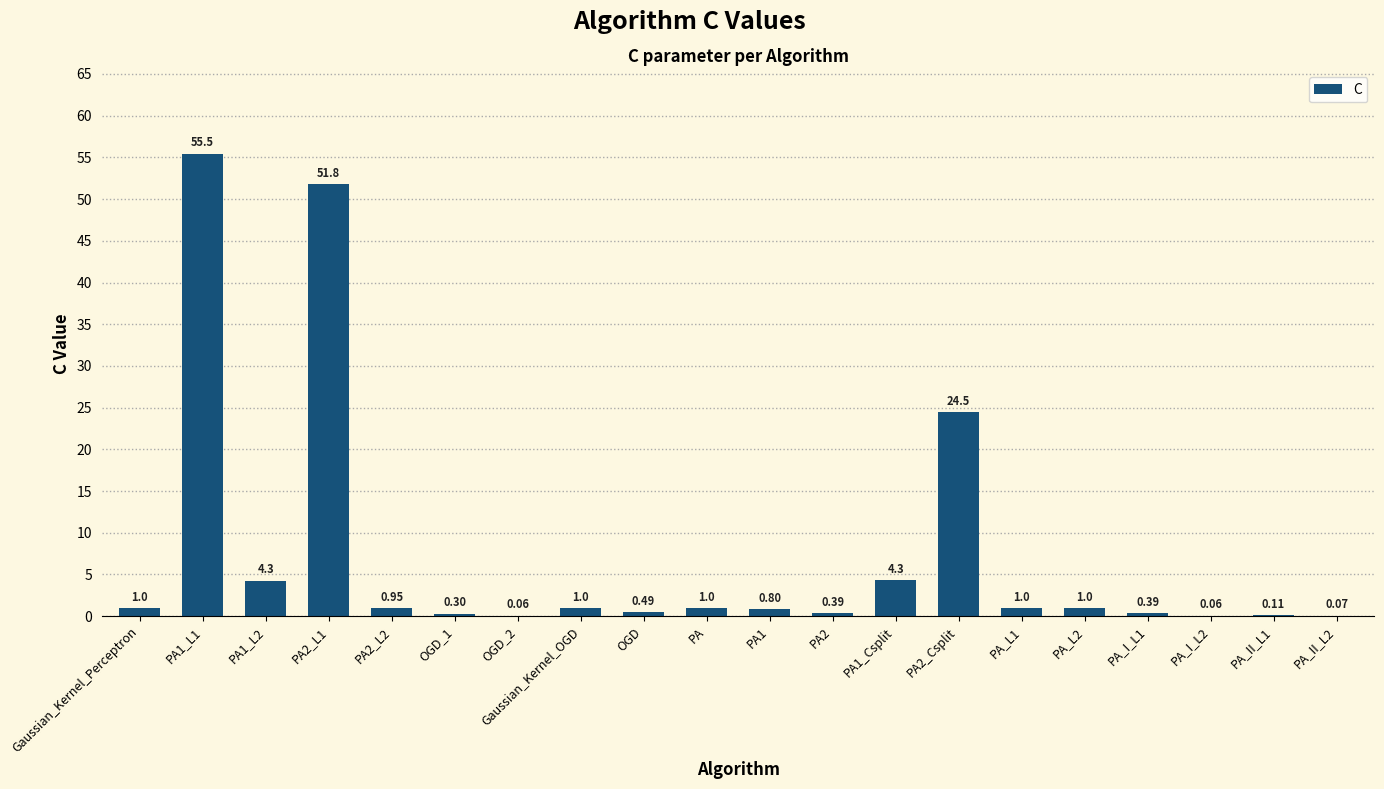

What is the sum of the values at PA2_L2 and OGD_1?

1.2